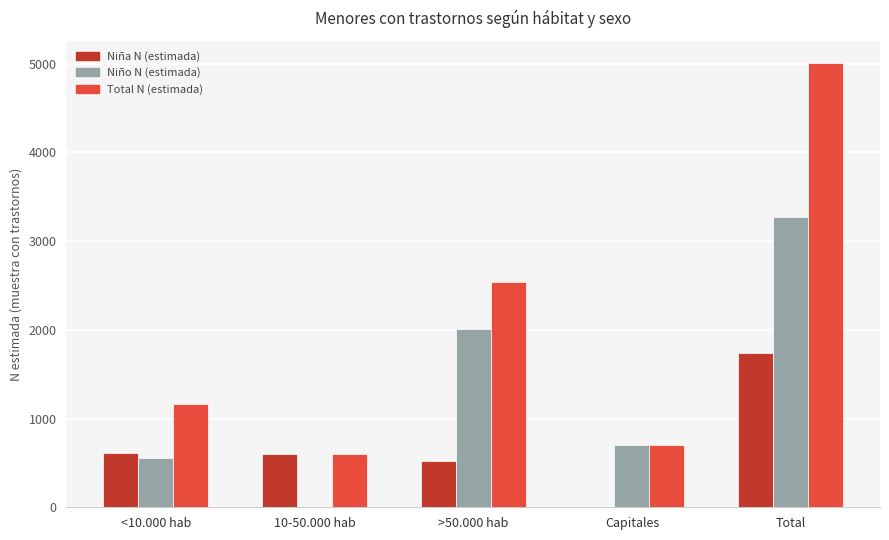

Are the bars grouped side by side (vs. stacked)?

Yes